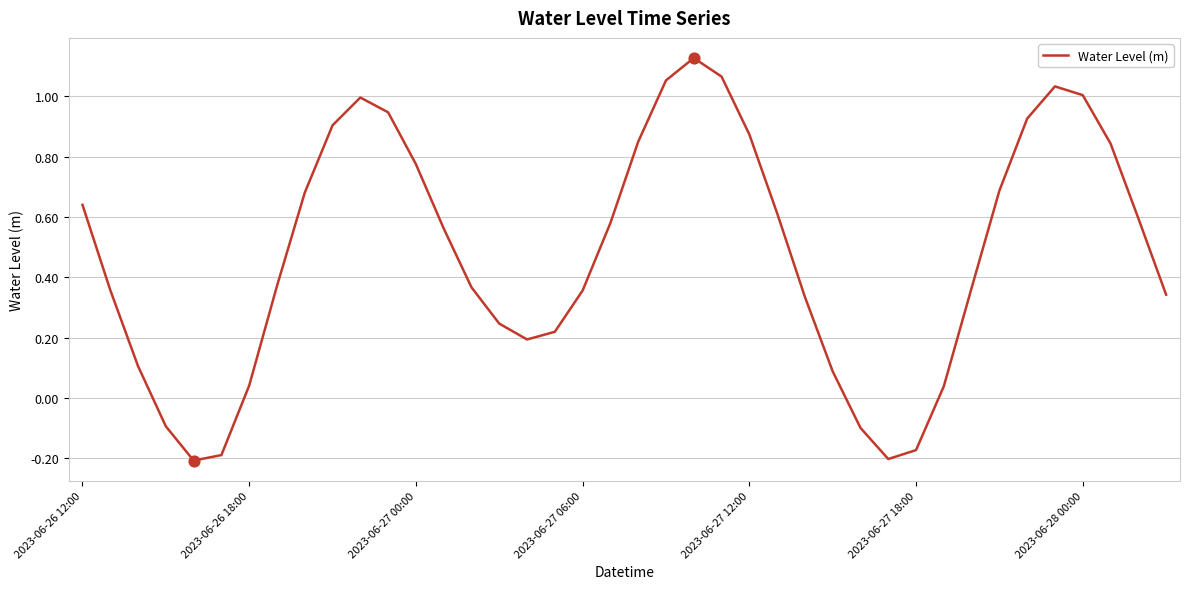

What is the difference between the maximum and minimum values?

1.3